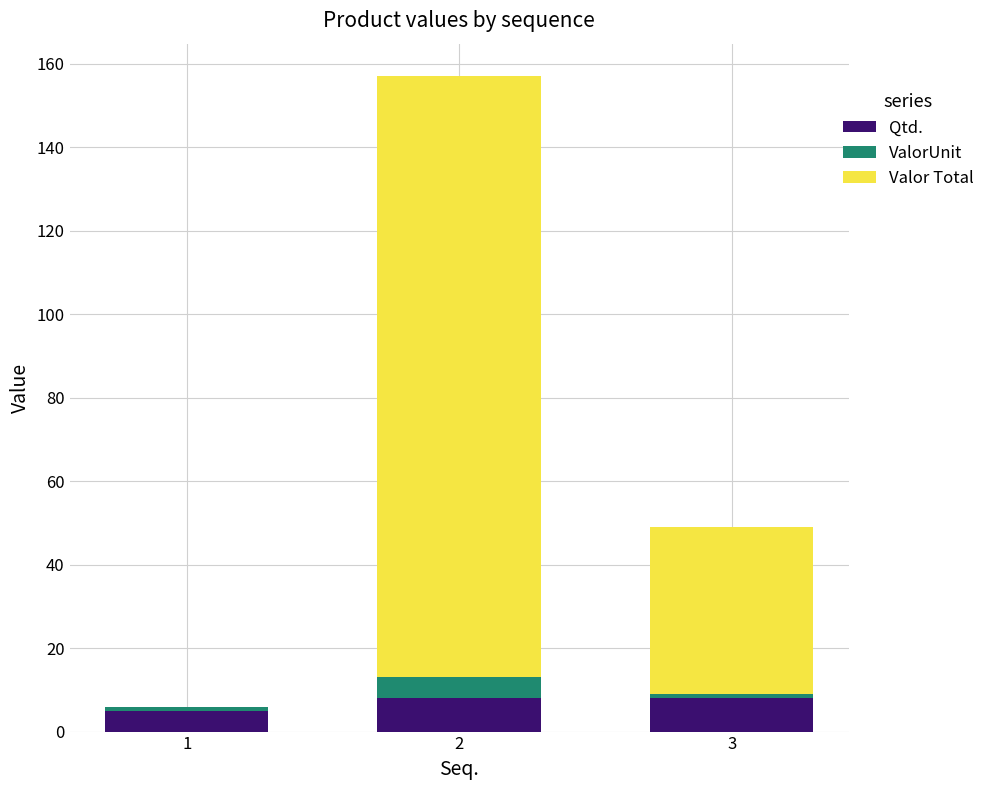

Reading left to right, transcribe the values for Qtd..

1=5	2=8	3=8